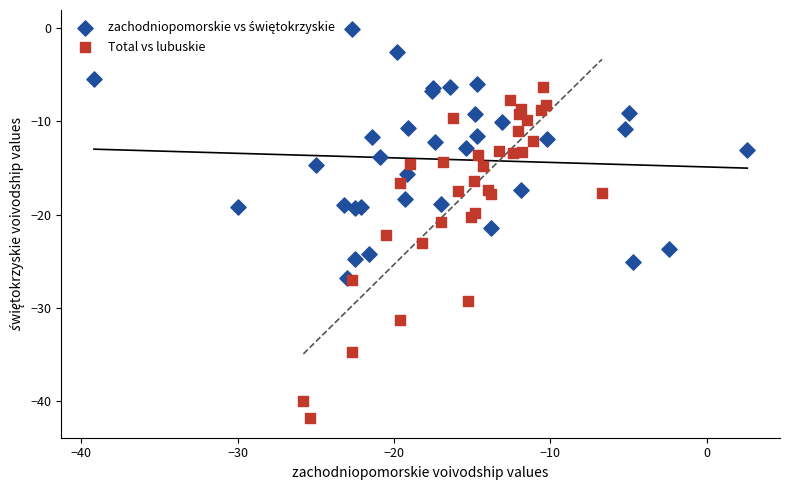

Which series reaches the minimum Y coordinate?

Total vs lubuskie